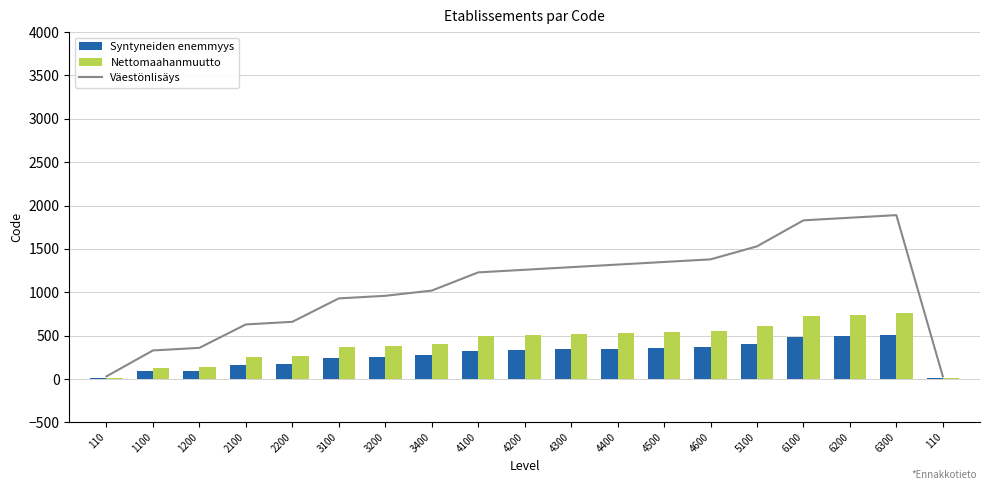

At which category is the sum across all series the highest?

6300